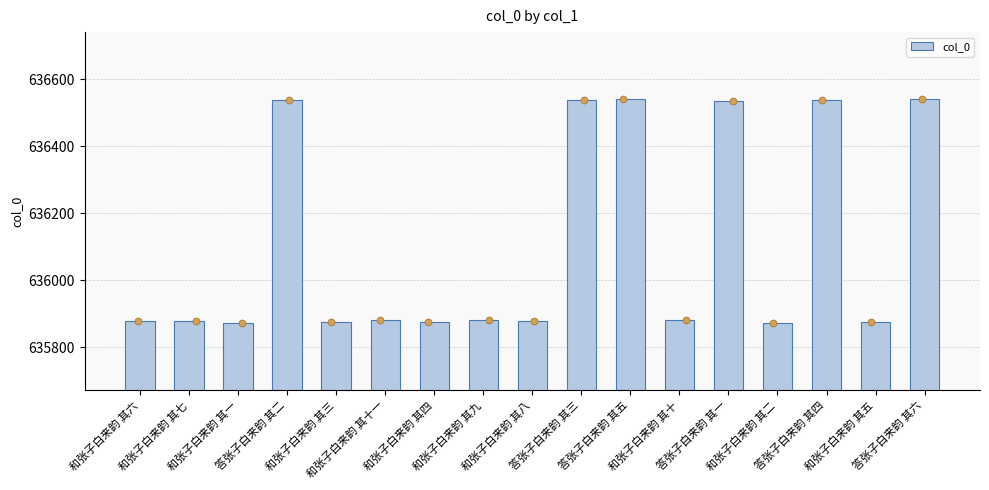

Between 和张子白来韵 其三 and 和张子白来韵 其九, which is larger?

和张子白来韵 其九